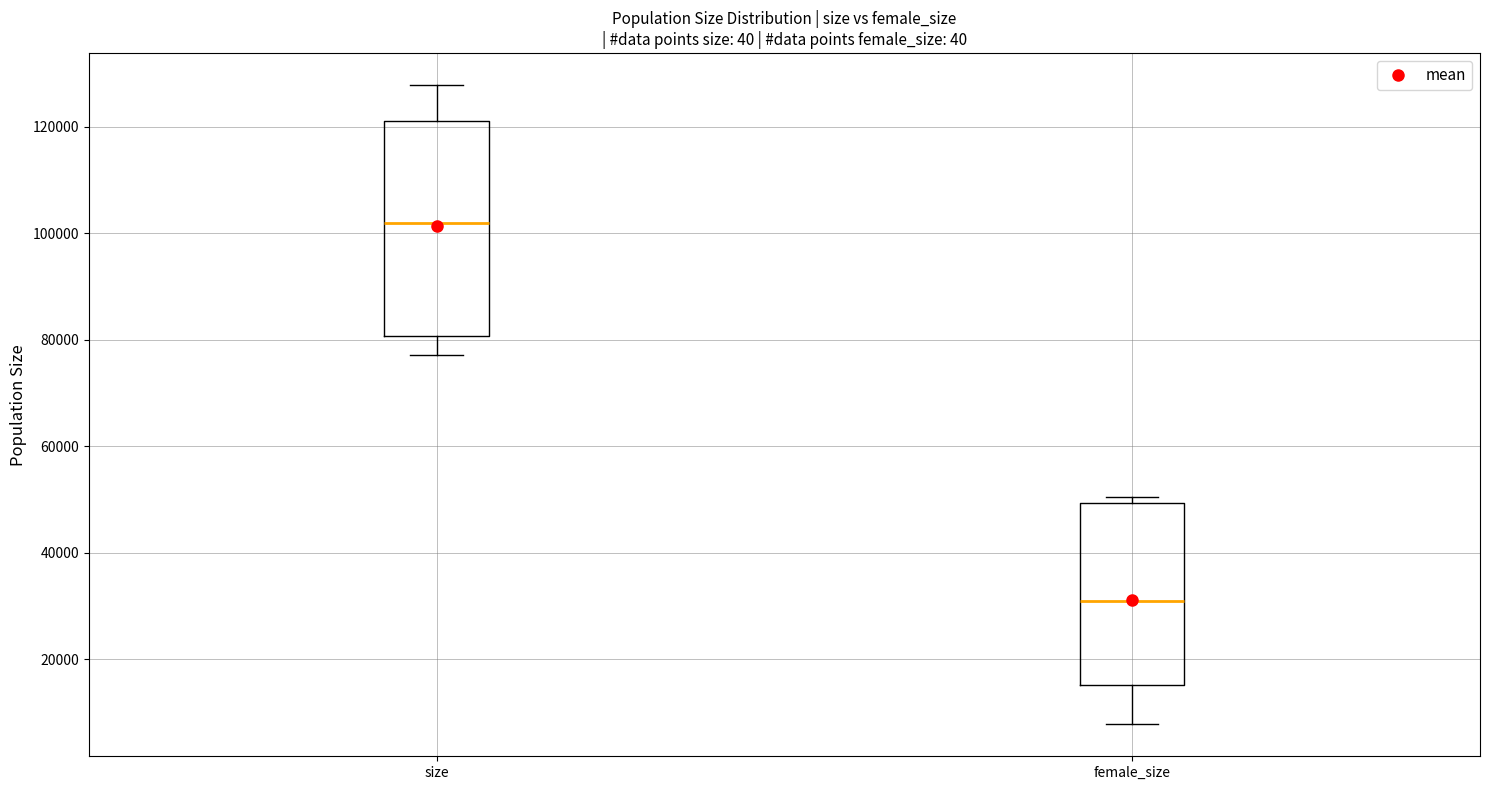

Reading left to right, read every box against the y-axis: the position of its median line, the range the box covers, and the ends of its whiskers. The values are not printed on the chart, so give them approximately, as read against the axis.

size: median 102000, box 80000 to 122000, whiskers 78000 to 128000
female_size: median 30000, box 16000 to 50000, whiskers 8000 to 50000 (just above the box's upper edge)